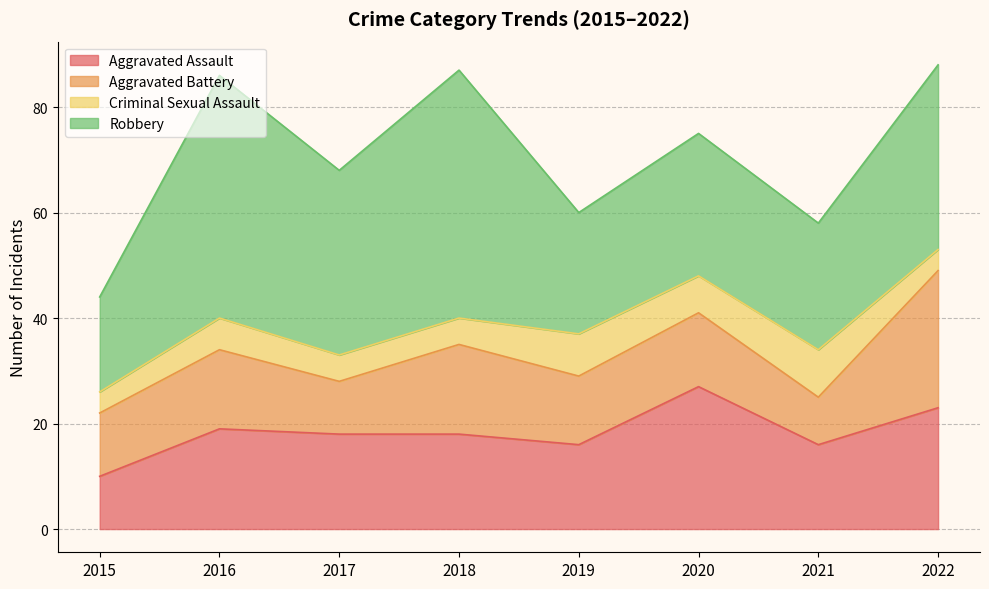

How many times do Aggravated Assault and Aggravated Battery cross each other?

2